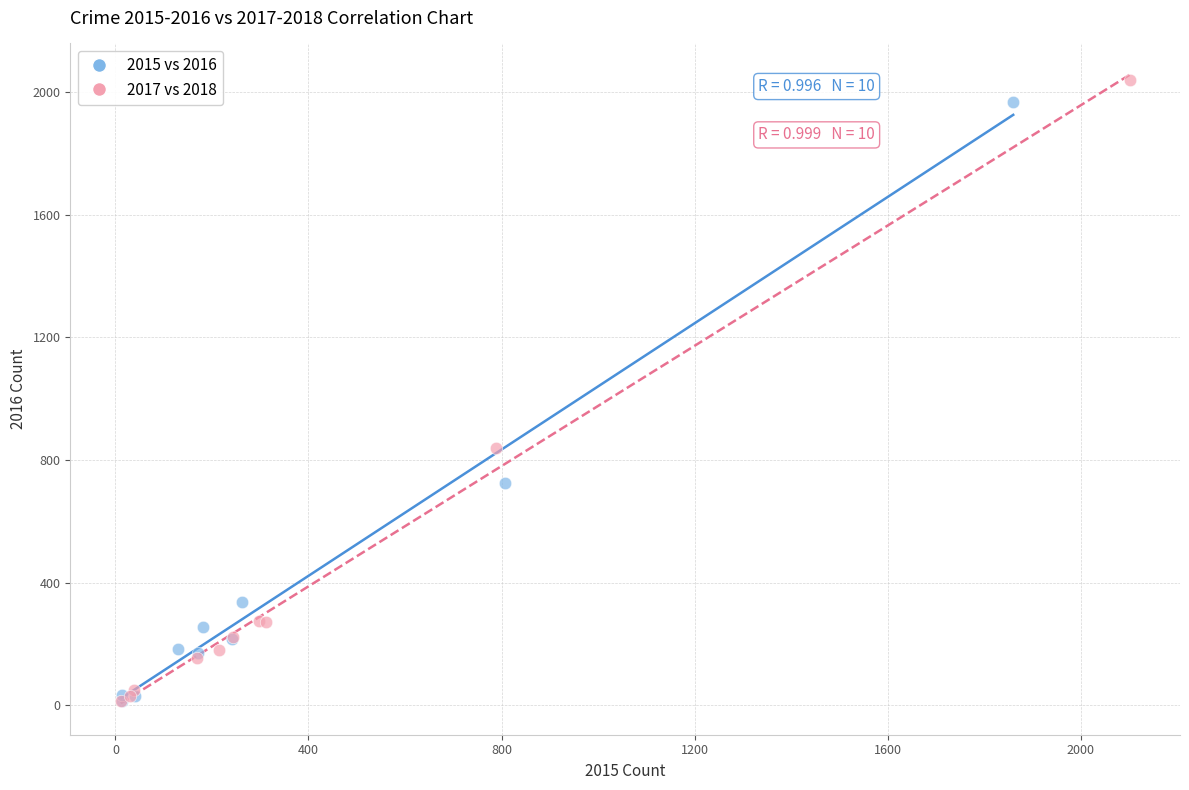

Which series has the largest Y range (max minus min)?

2017 vs 2018